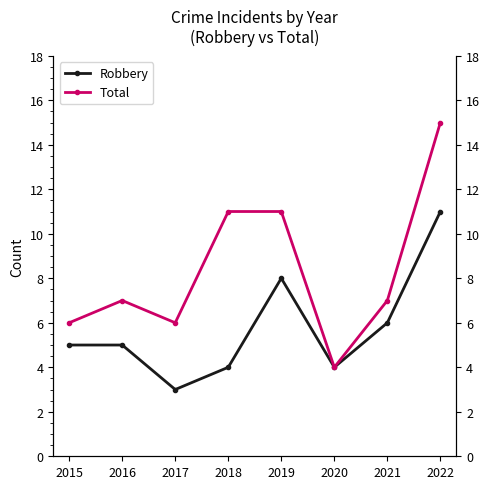

Rank the categories by Robbery value from lowest to highest.

2017, 2018, 2020, 2015, 2016, 2021, 2019, 2022